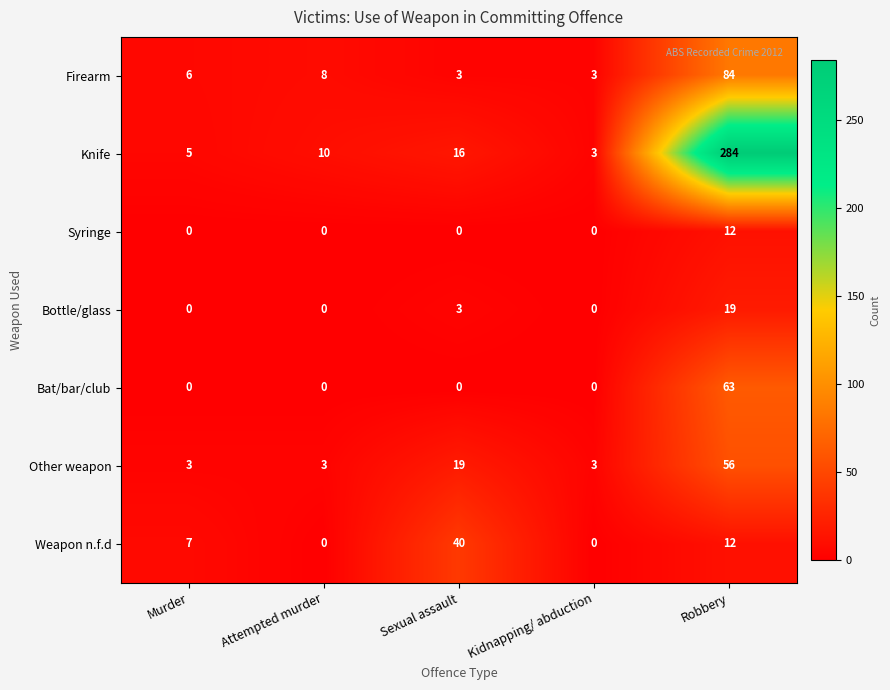

At which label is Bottle/glass closest to 9?

Sexual assault